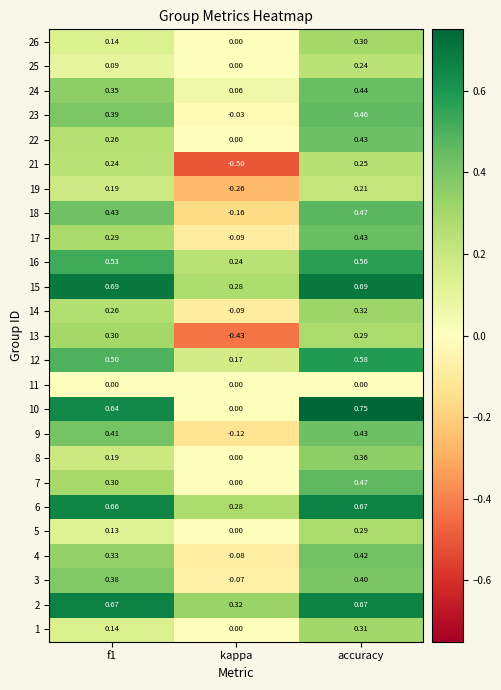

Is the value of 8 at accuracy greater than the value of 11 at kappa?

Yes